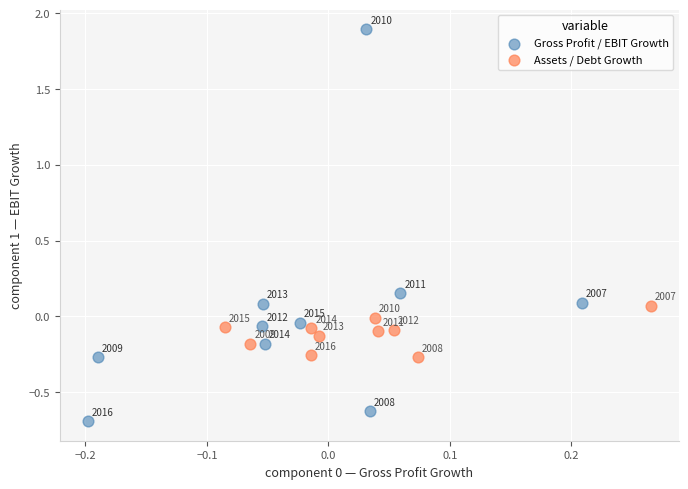

Which series contains the lowest Y value?

Gross Profit / EBIT Growth